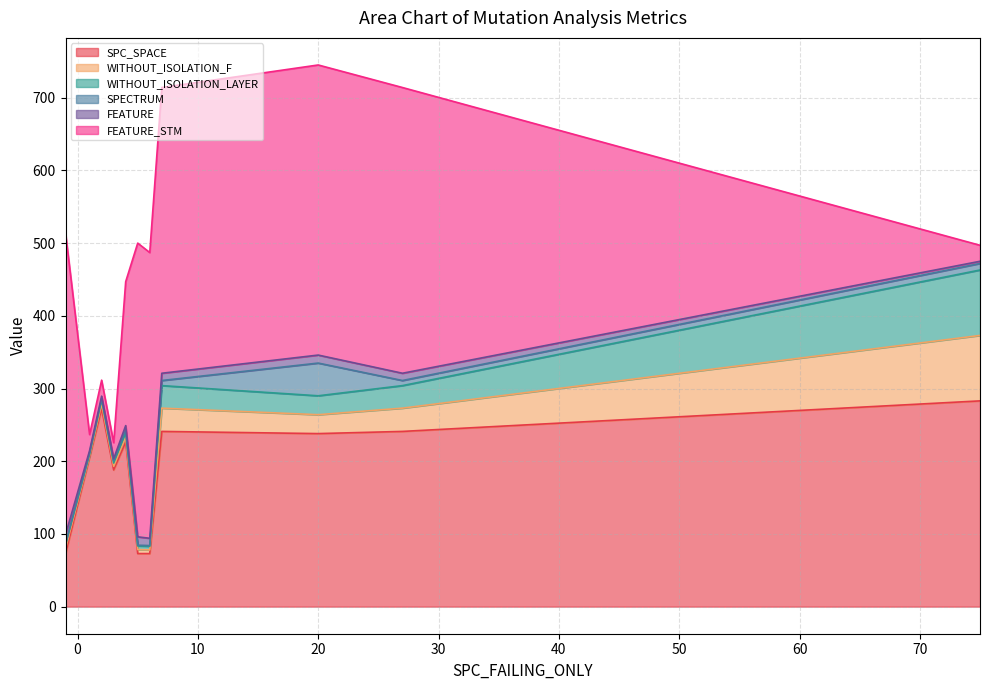

The SPECTRUM series shows 1 at 10. True or false?

False